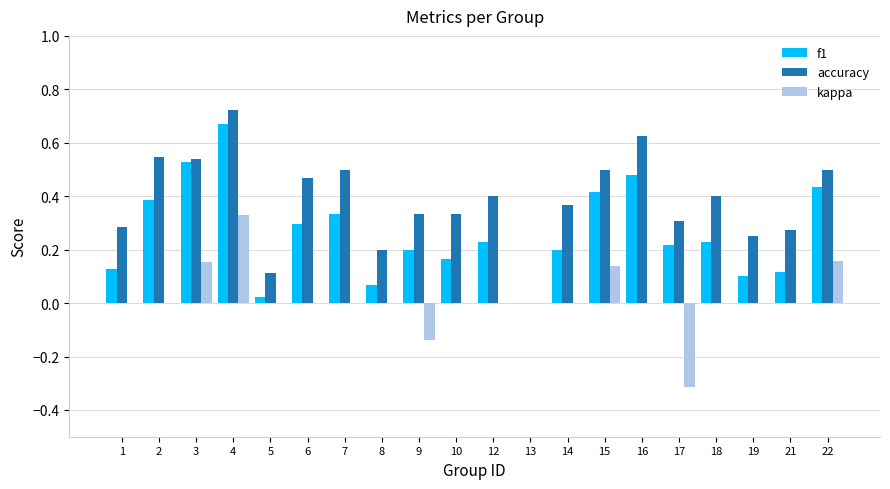

The accuracy series shows 0.3 at 12. True or false?

False